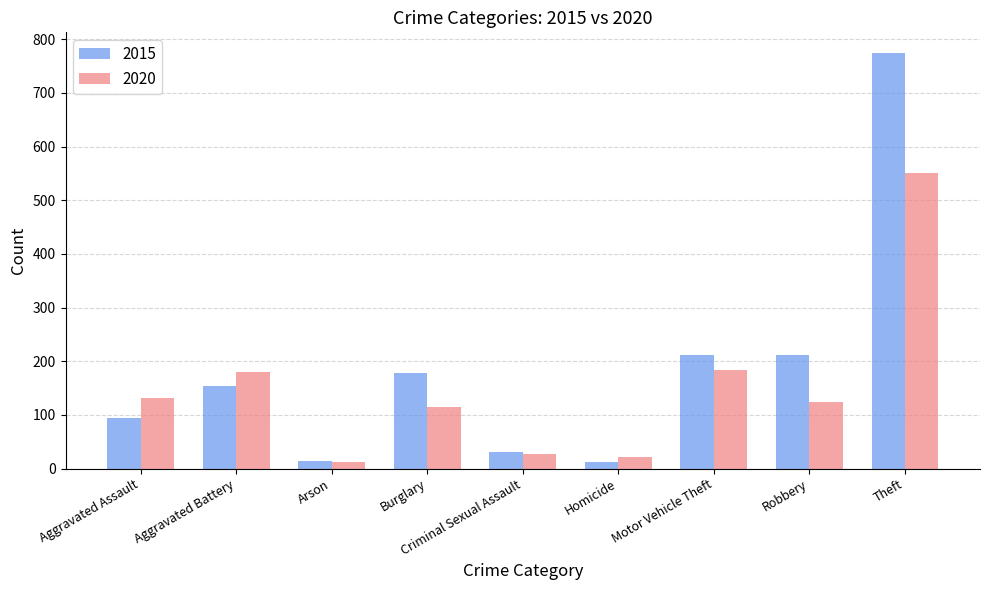

At how many categories does at least one series exceed 535?

1